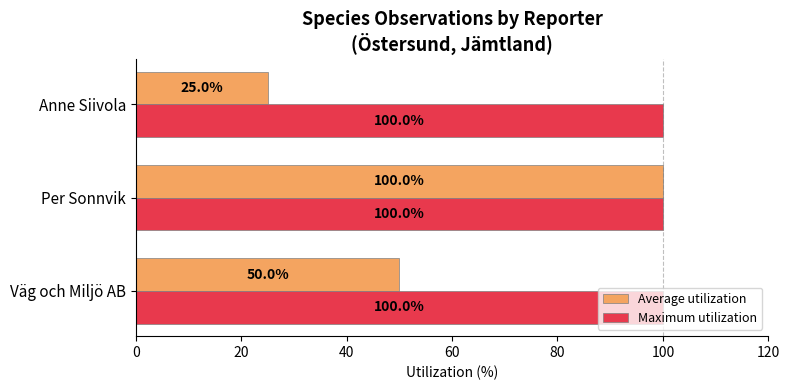

Which category has the lowest value in the Average utilization series?

Anne Siivola